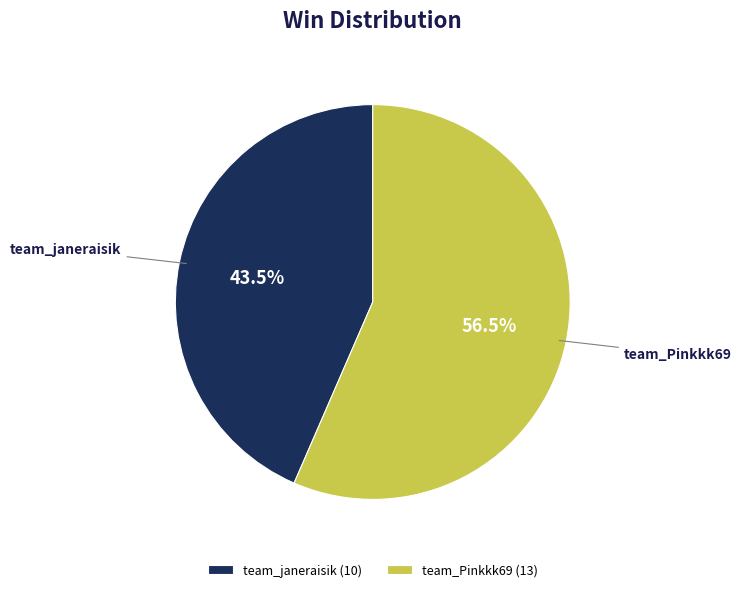

How many slices are in this pie chart?

2